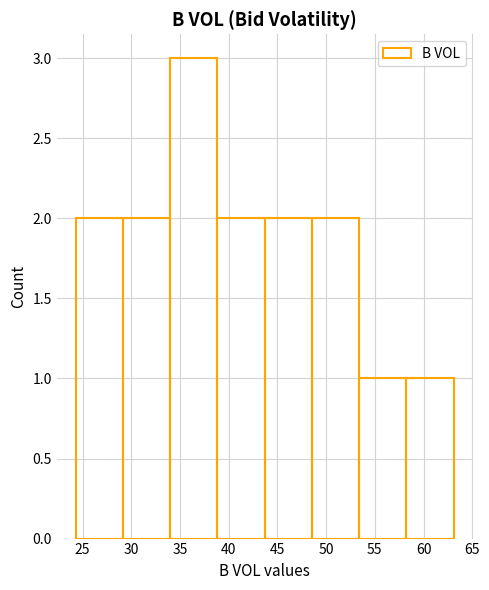

Over which range of the x-axis is the bar tallest?

34.00 to 38.85